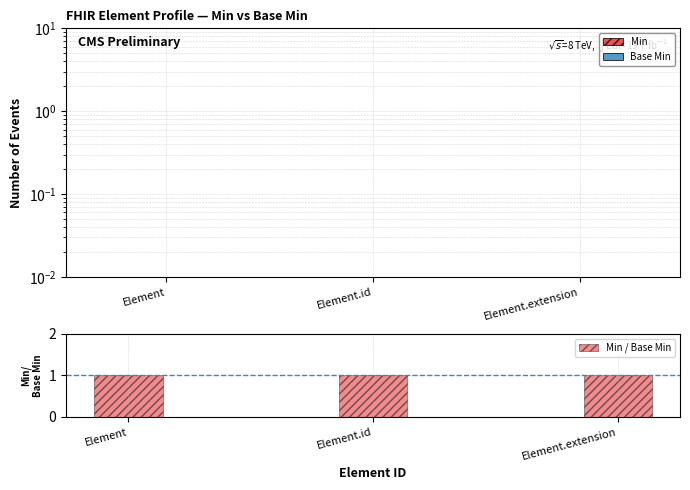

What is the total value across all series at Element?

1.0